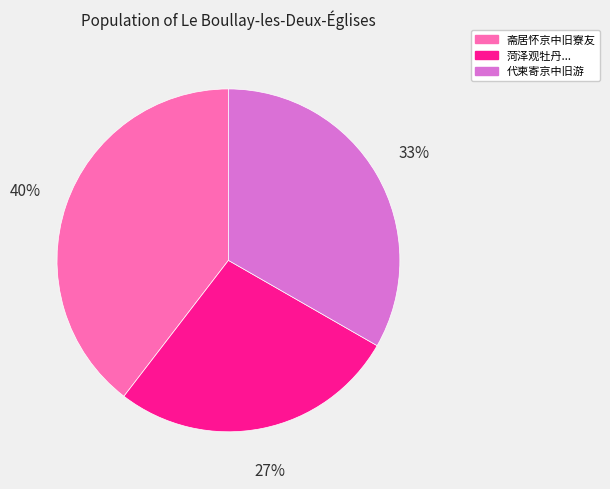

Does any single category account for the majority?

No